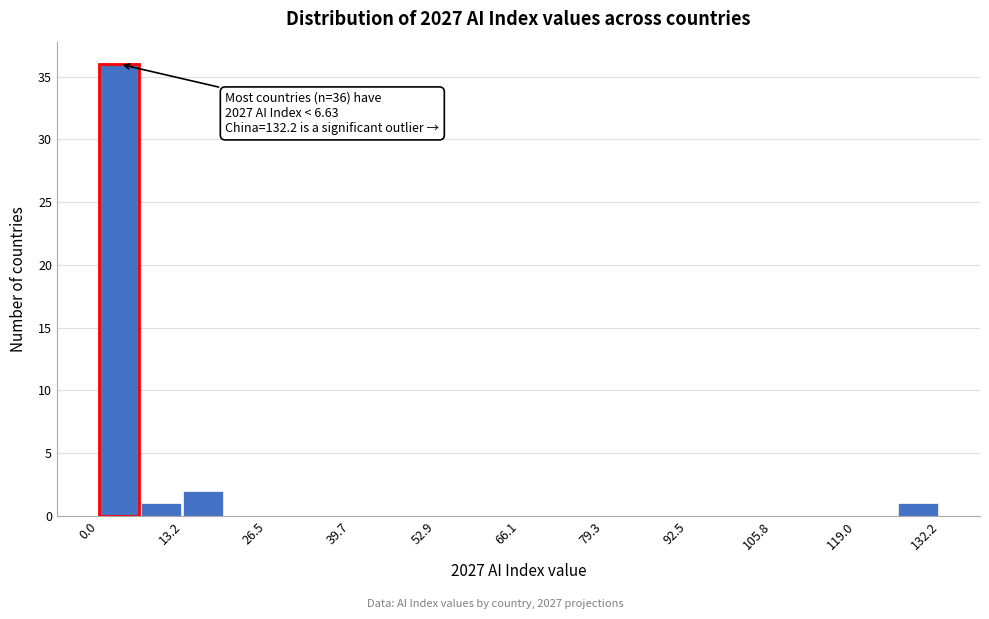

Read against the x-axis, roughly where is the centre of the tallest bar?

4